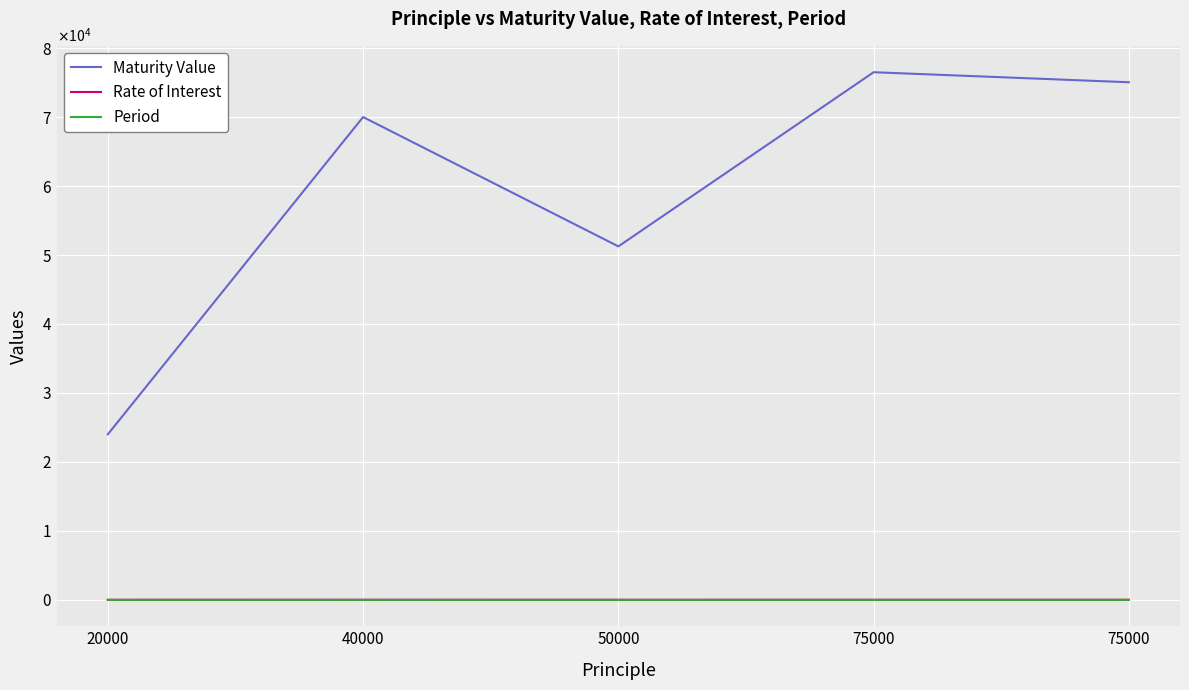

The Period series shows 2.0 at 75000. True or false?

True